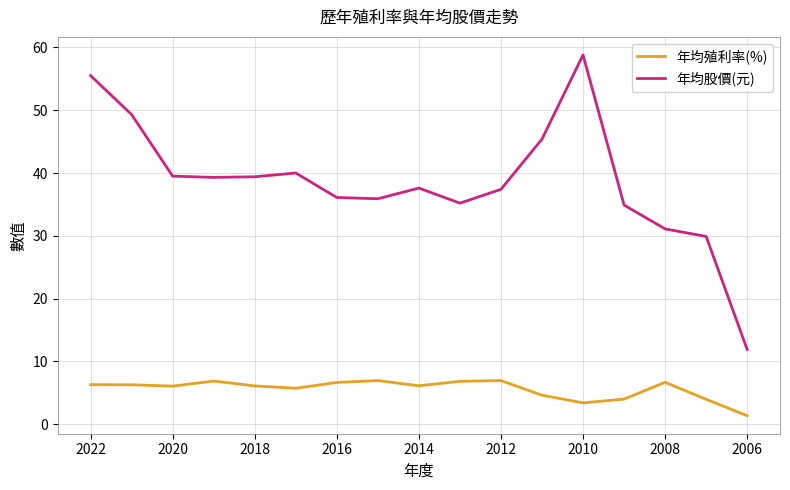

List the series in order of their peak value, lowest first.

年均殖利率(%), 年均股價(元)